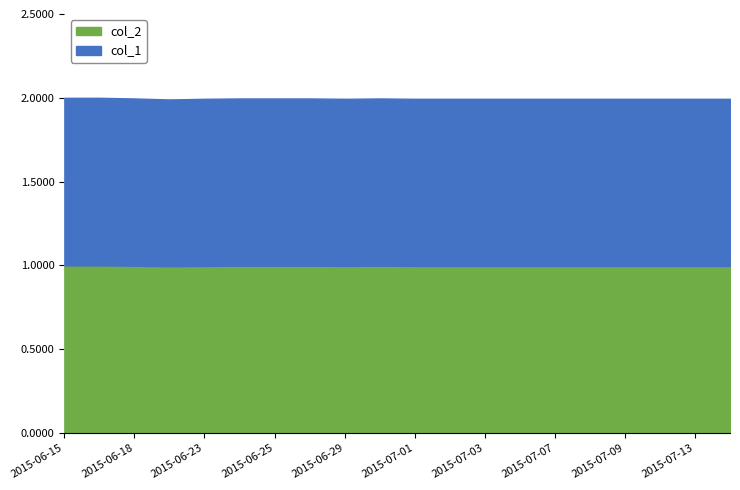

Which series has the largest total across all categories?

col_1